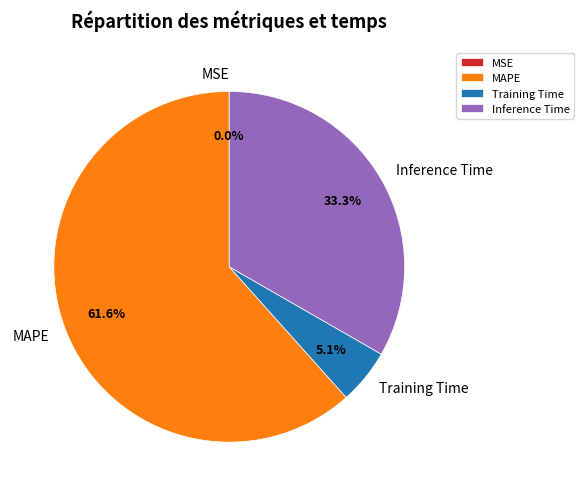

Combined, do Training Time and Inference Time account for over 50%?

No